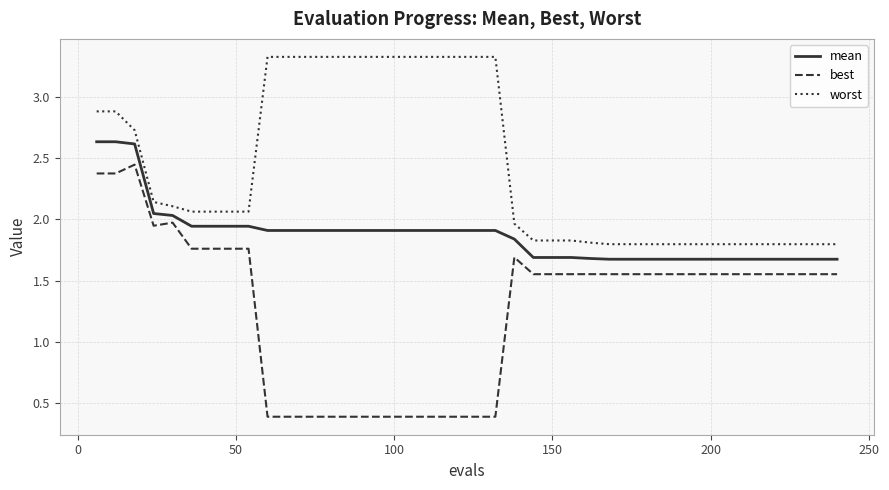

Which series has the largest range (max minus min)?

best